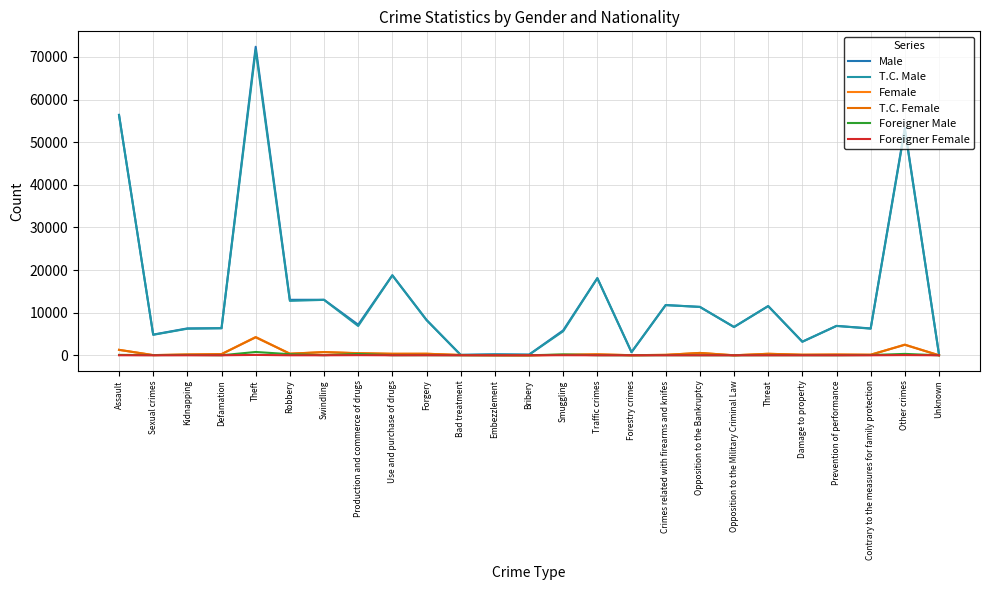

What is the average value of the T.C. Female series?

506